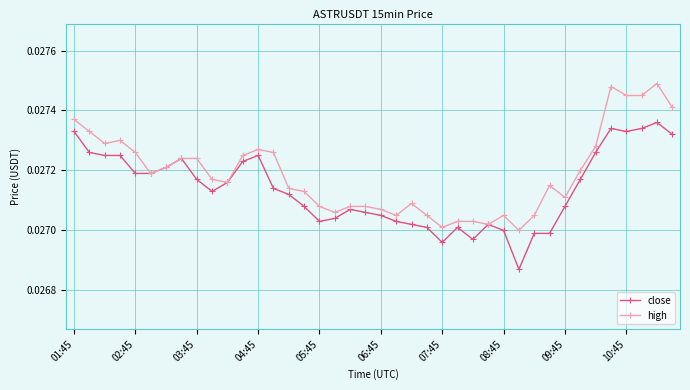

Which series has the largest total across all categories?

high